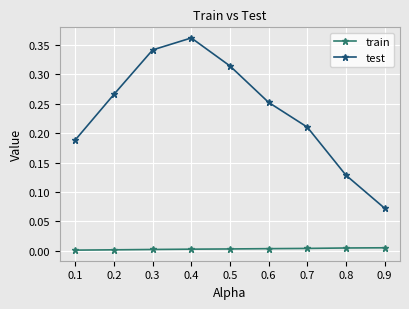

True or false: test and train intersect in this chart.

False